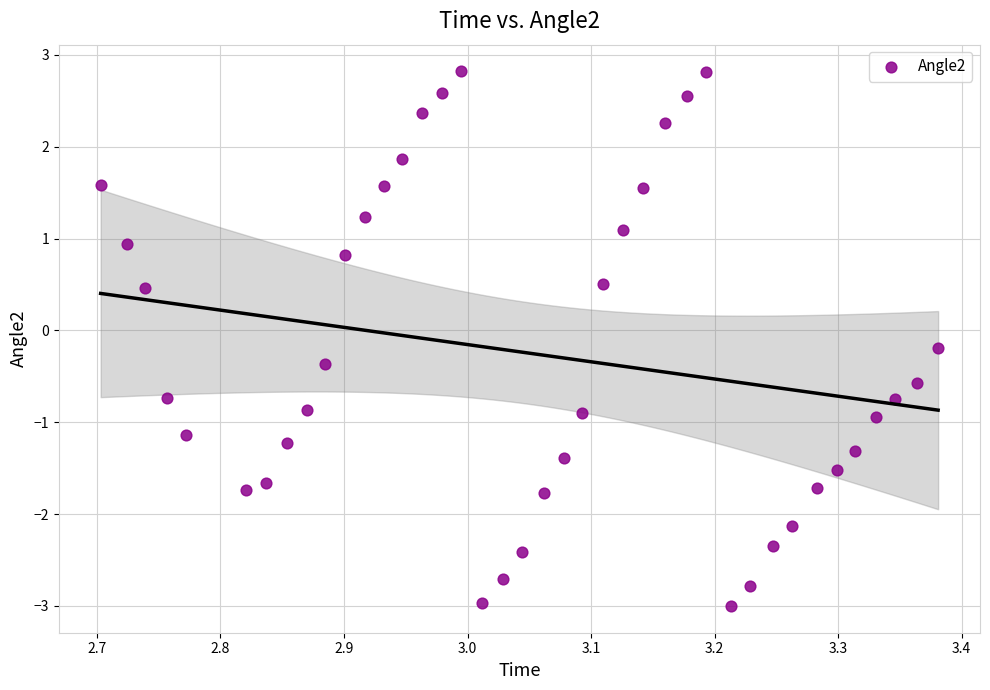

What is the range of X values (max minus min)?

0.7